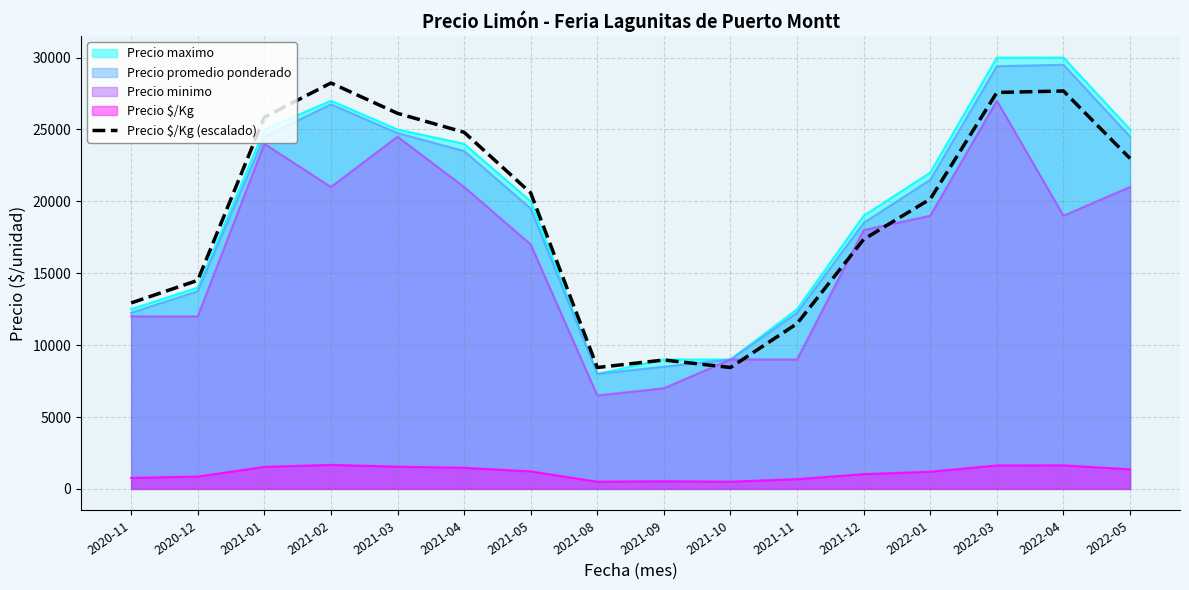

What is the label of the 9th point from the right?

2021-08